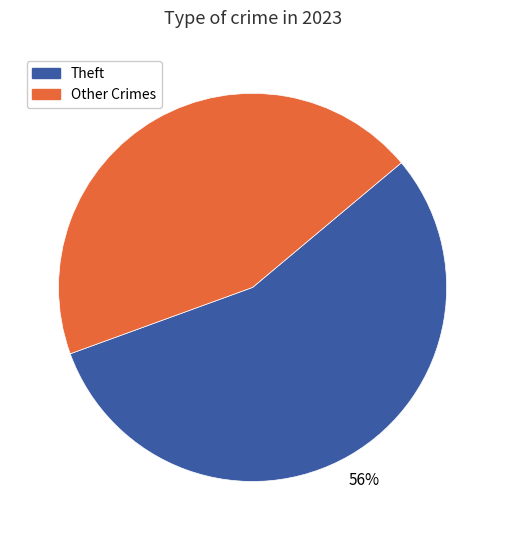

How many slices are in this pie chart?

2